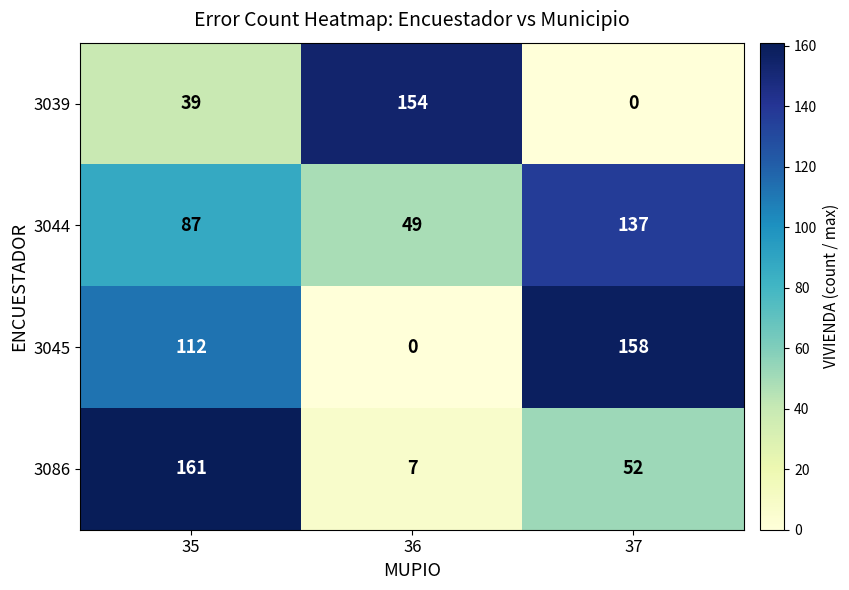

Which series has the largest total across all categories?

3044